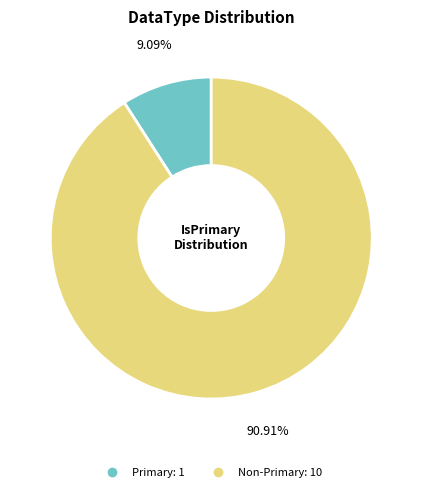

Is there any slice that represents more than half of the pie?

Yes